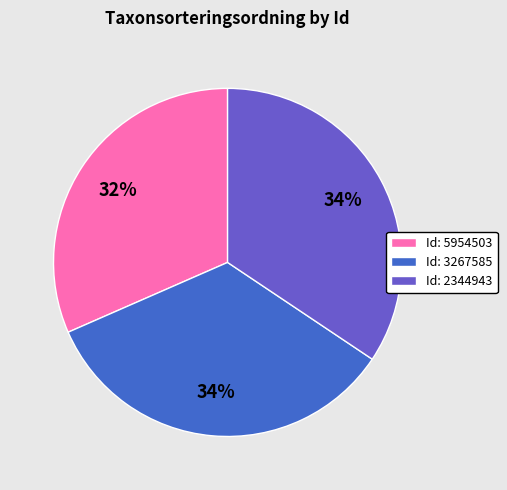

To the nearest percent, what is the combined percentage of Id: 5954503 and Id: 3267585?

66%